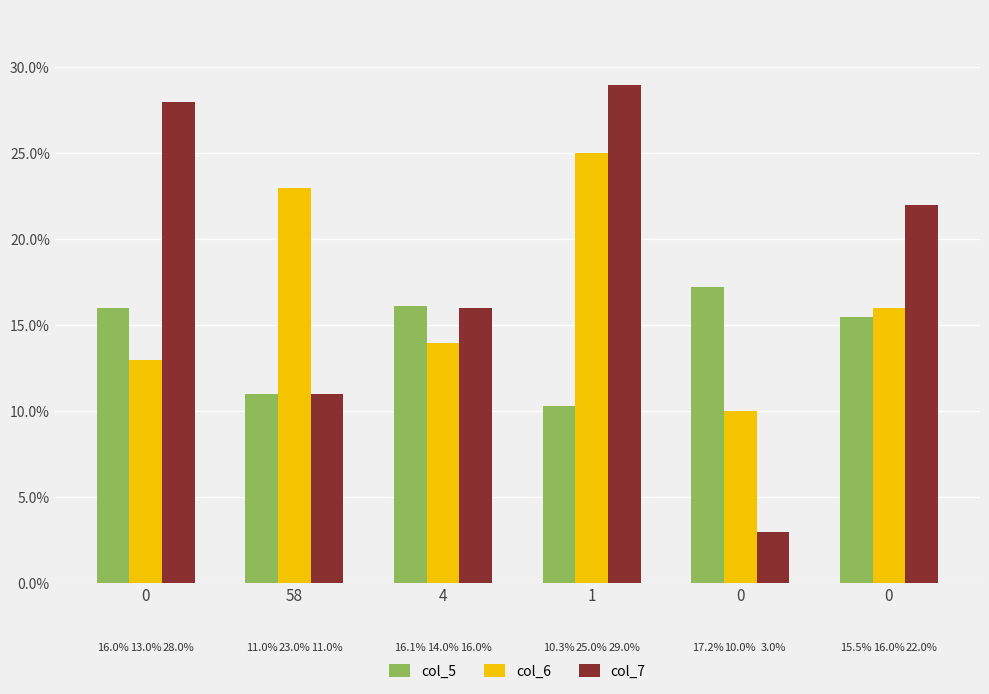

How many bars are there in total?

18